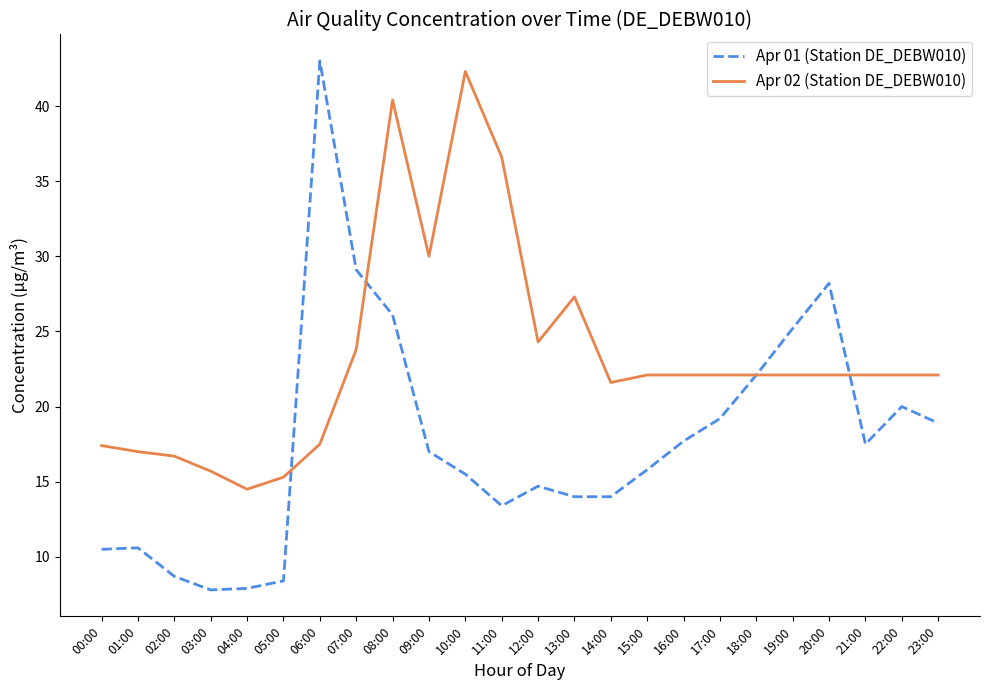

What is the difference between the second highest and minimum values in the Apr 02 (Station DE_DEBW010) series?

25.9